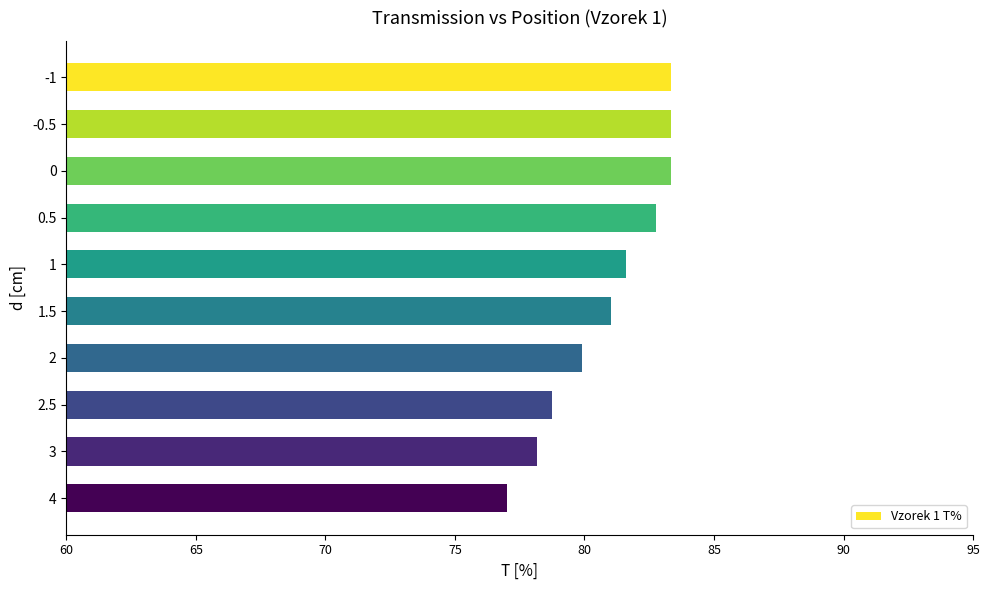

What position from the bottom is 0?

8